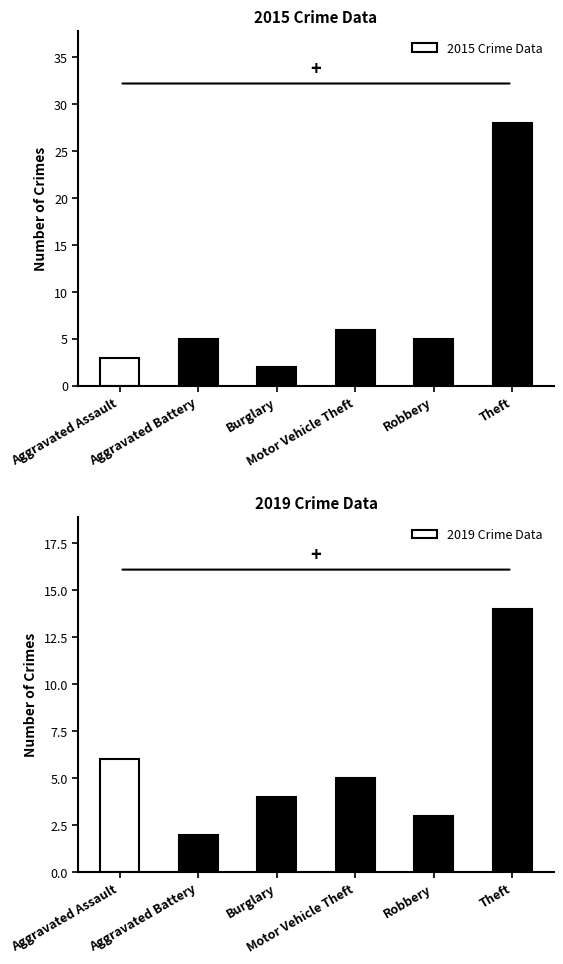

What is the sum of all 2015 Crime Data values?

49